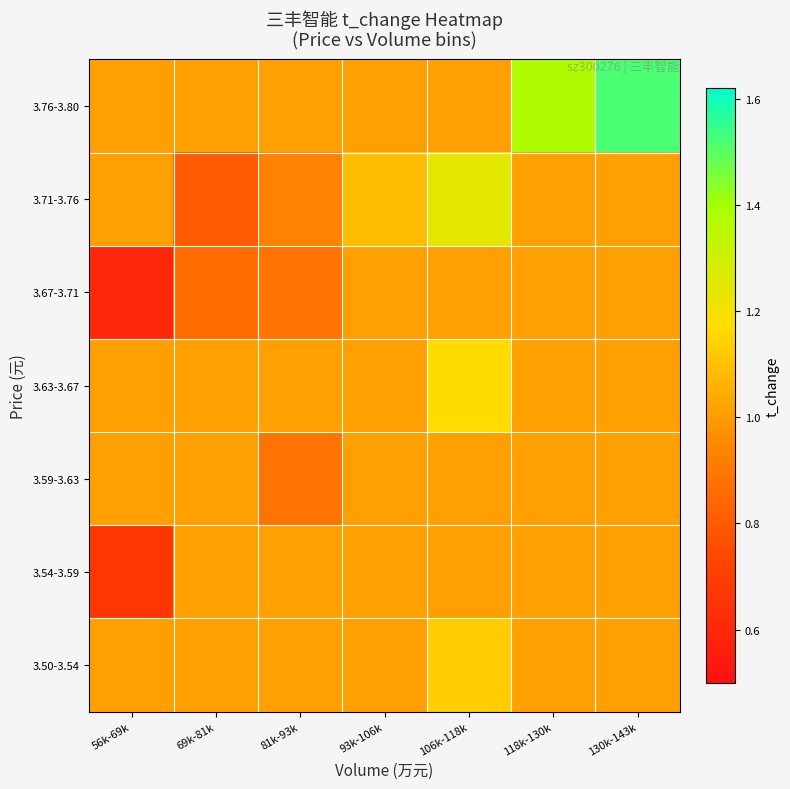

At how many categories does at least one series exceed 0?

7